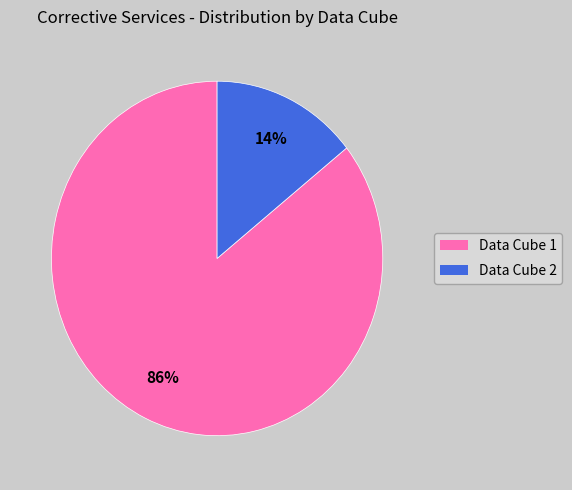

Which category accounts for the majority?

Data Cube 1